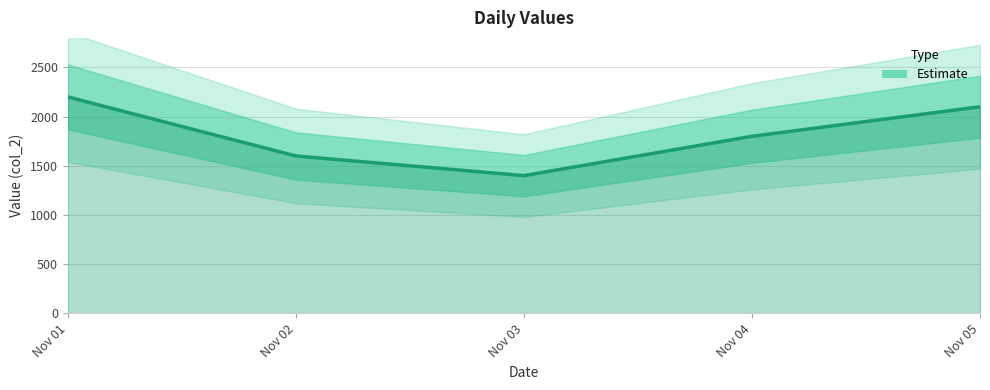

What is the value of the 4th point from the left?

1800